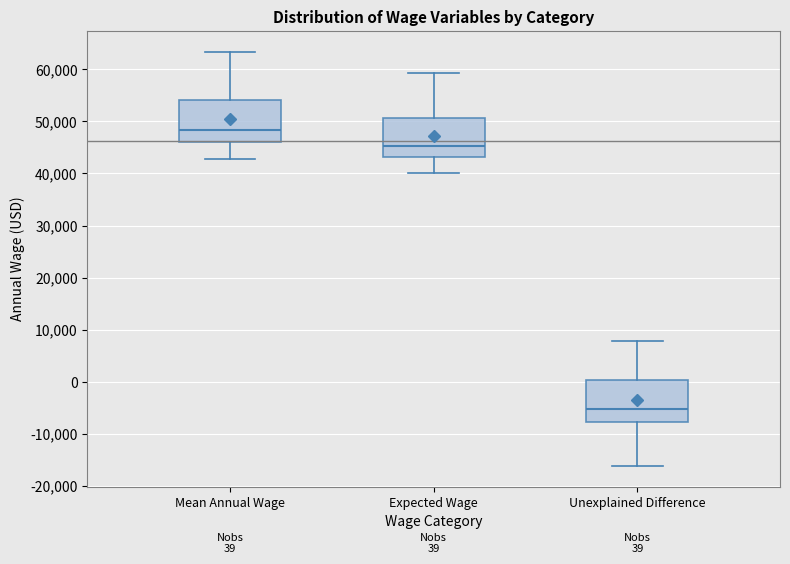

Which box has the lowest median line?

Unexplained Difference